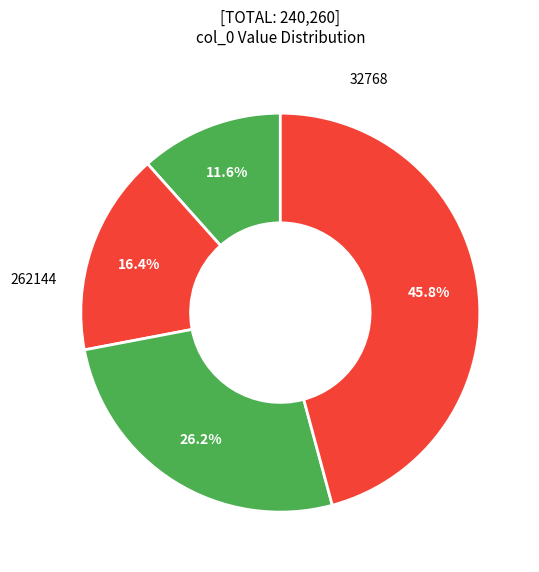

Rank the categories by value from highest to lowest.

262144, 131072, 65536, 32768